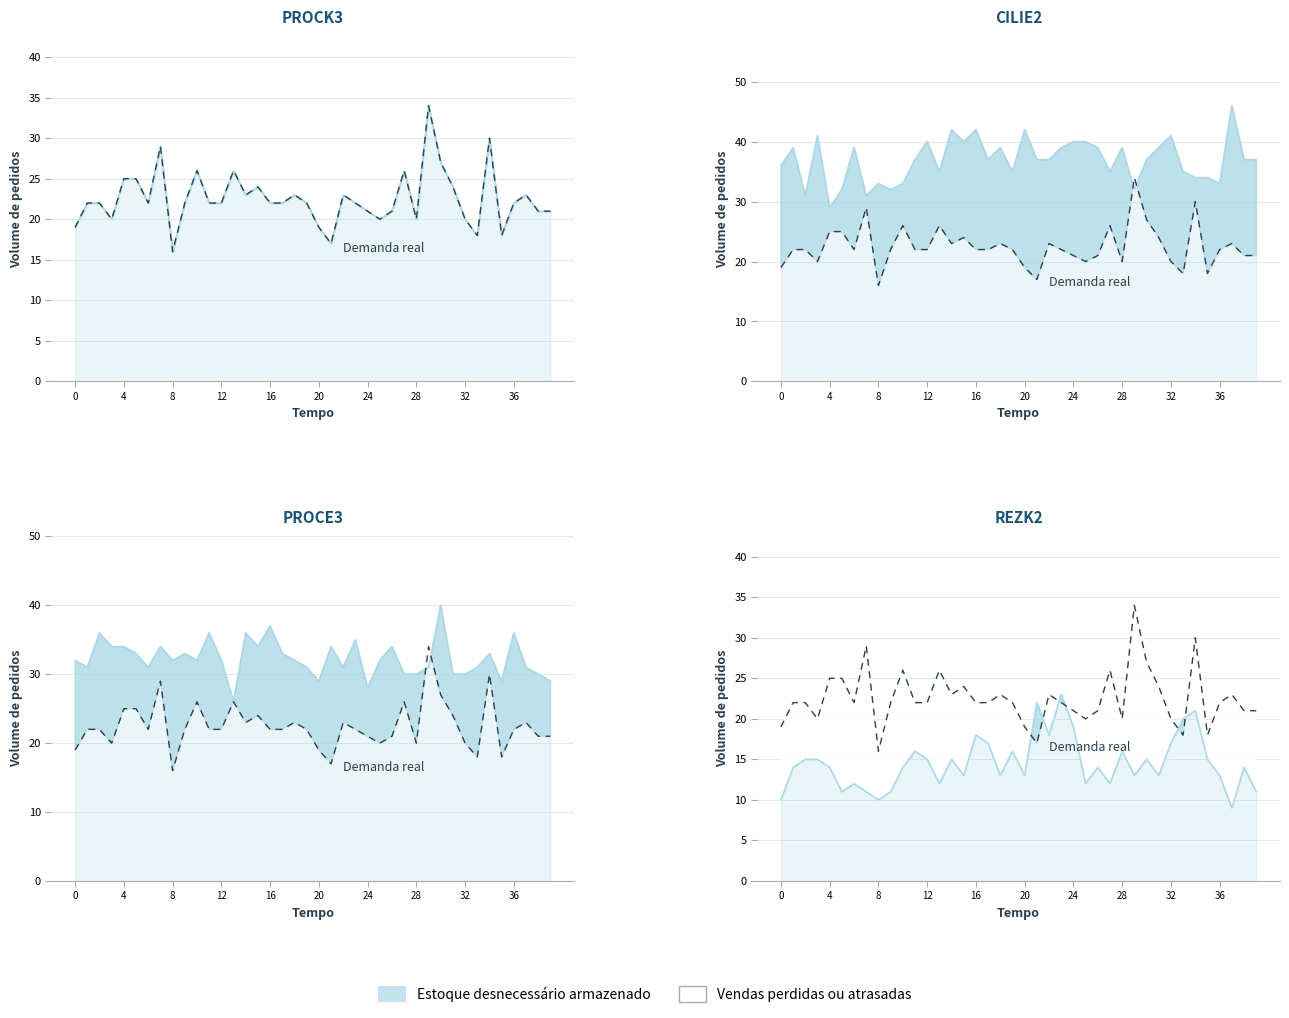

What is the value of the Demanda real point at the 38th from the left?

23